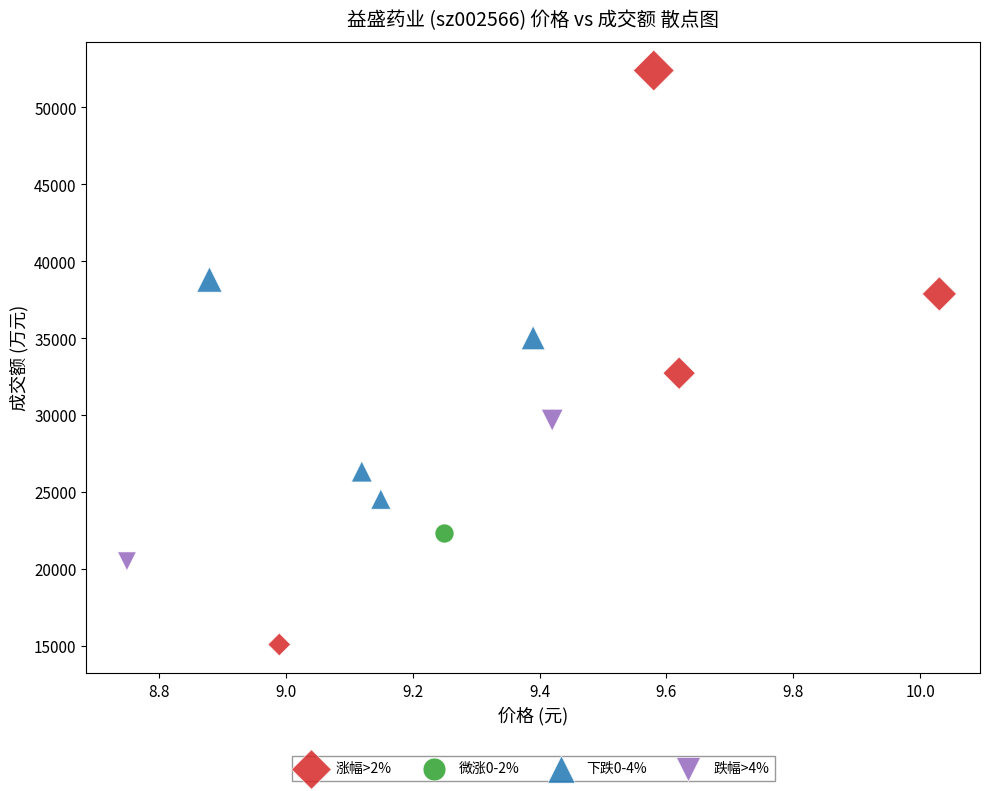

Which series reaches the maximum Y coordinate?

涨幅>2%